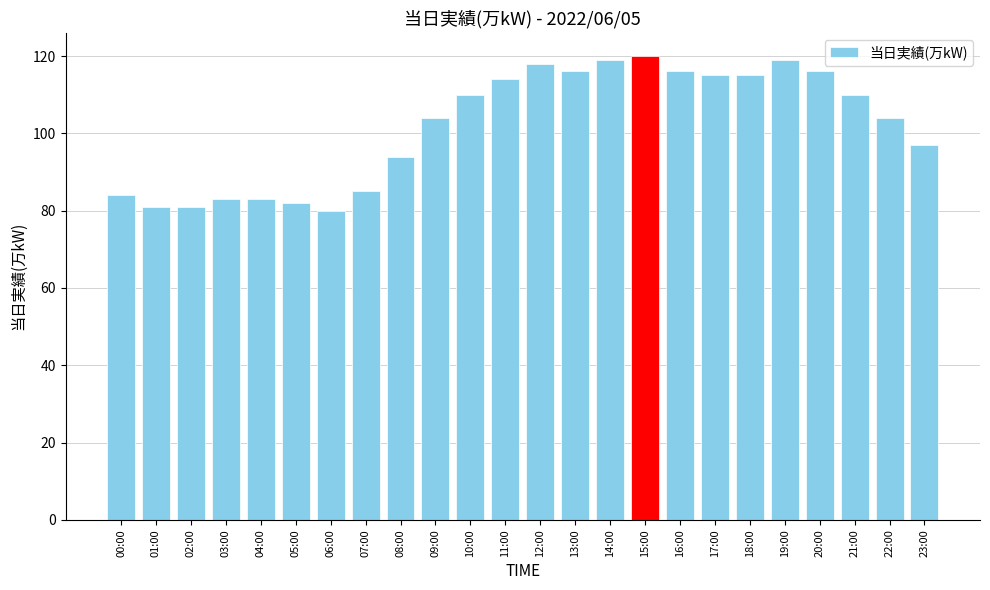

What is the ratio of the value at 15:00 to the value at 08:00?

1.3